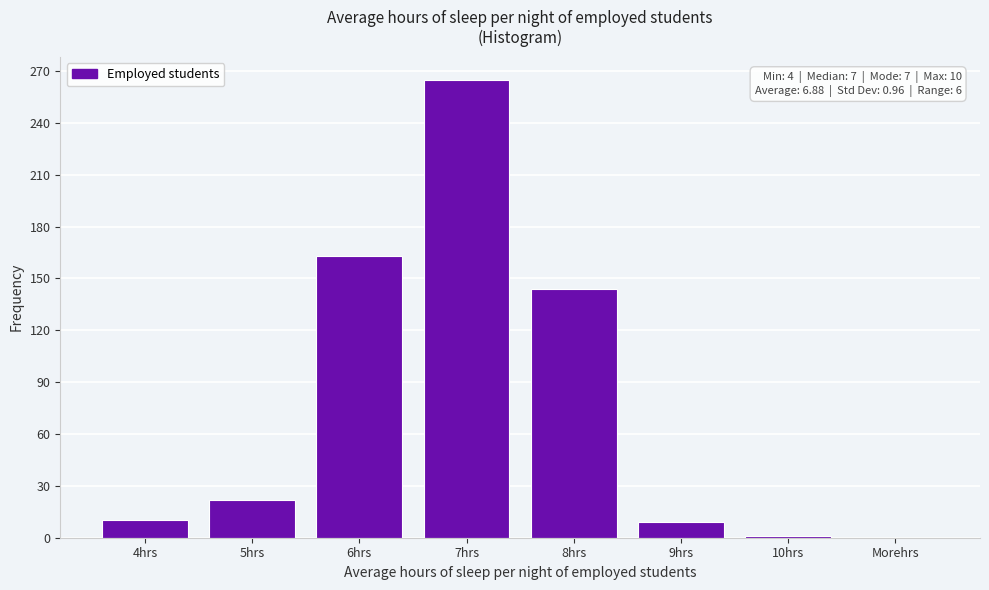

Where is the data nearest to the value 132?

8hrs